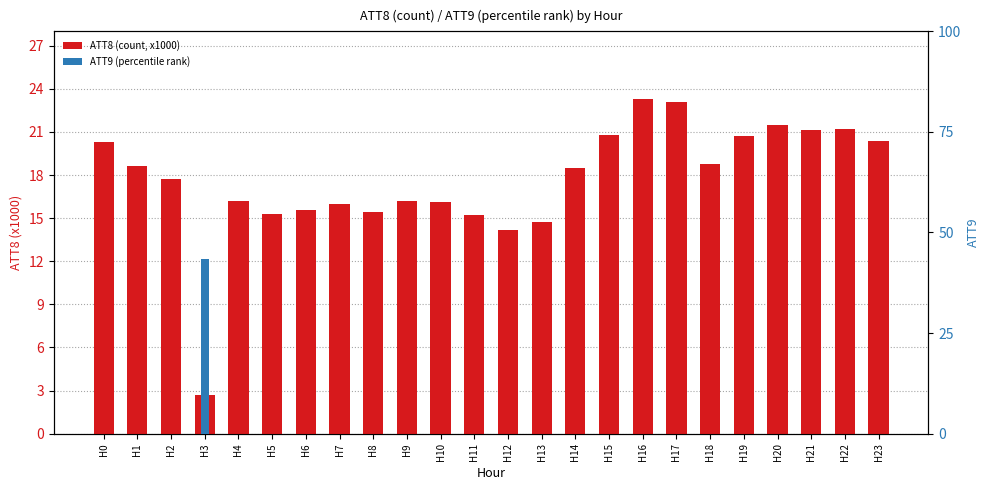

What is the difference between the highest and lowest values at H9?

16.2